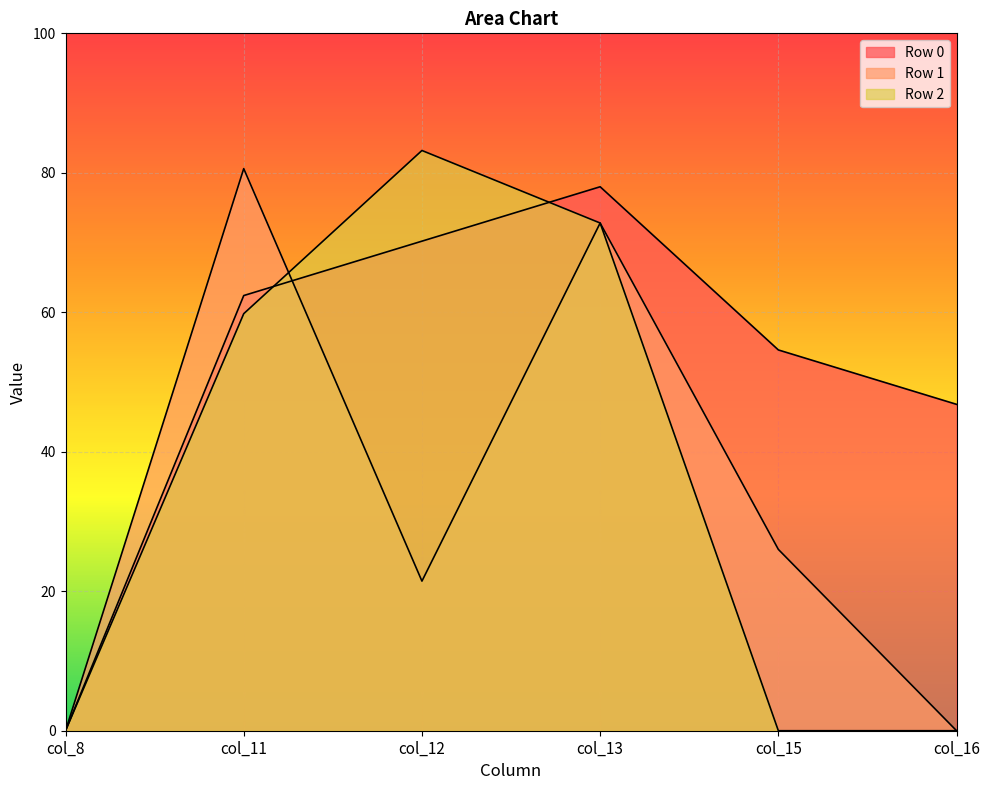

At which label is Row 1 closest to 40?

col_15